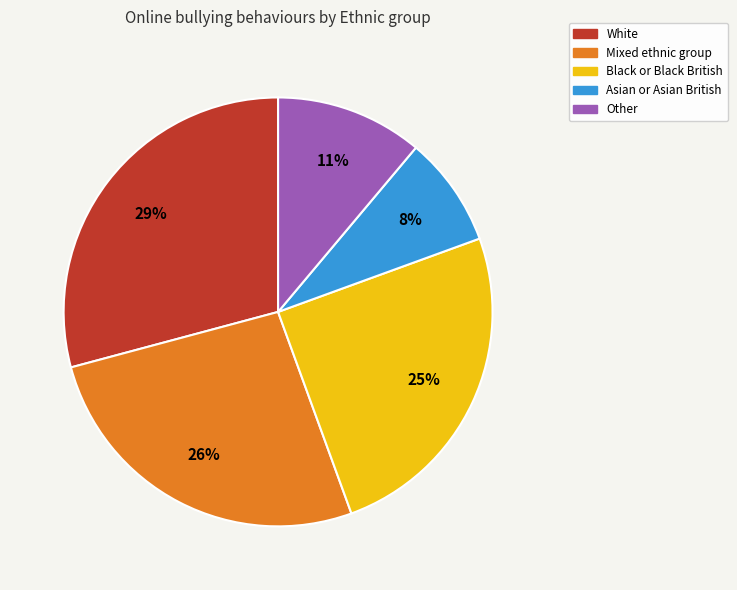

Is there a majority slice in this chart?

No